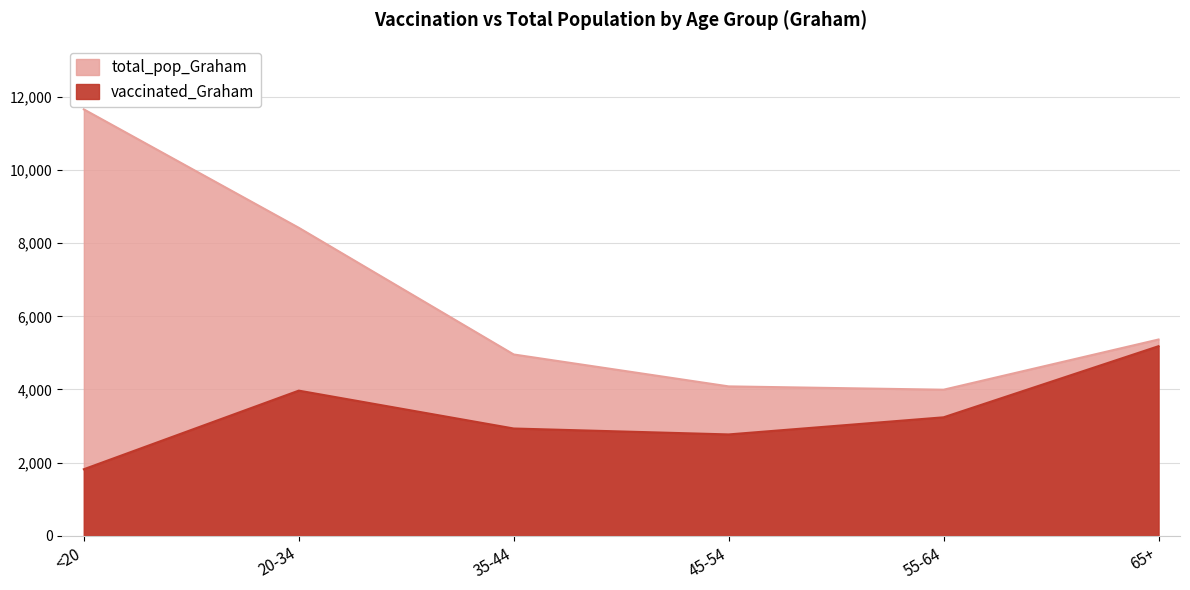

The vaccinated_Graham series shows 1504 at 65+. True or false?

False